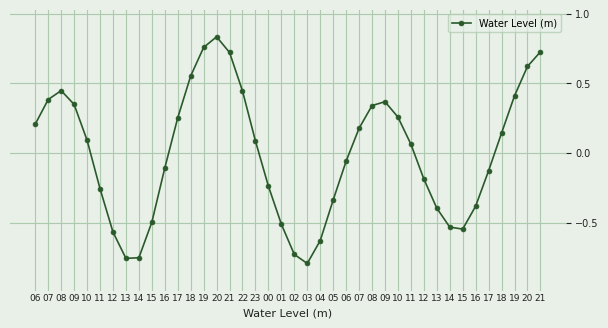

How many values are above zero?

21